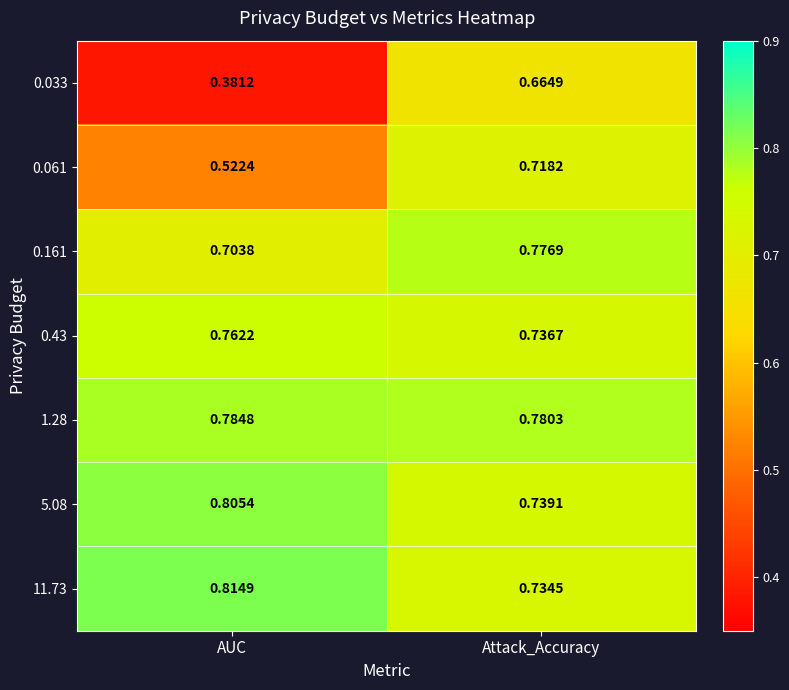

Which series has the largest total across all categories?

1.28